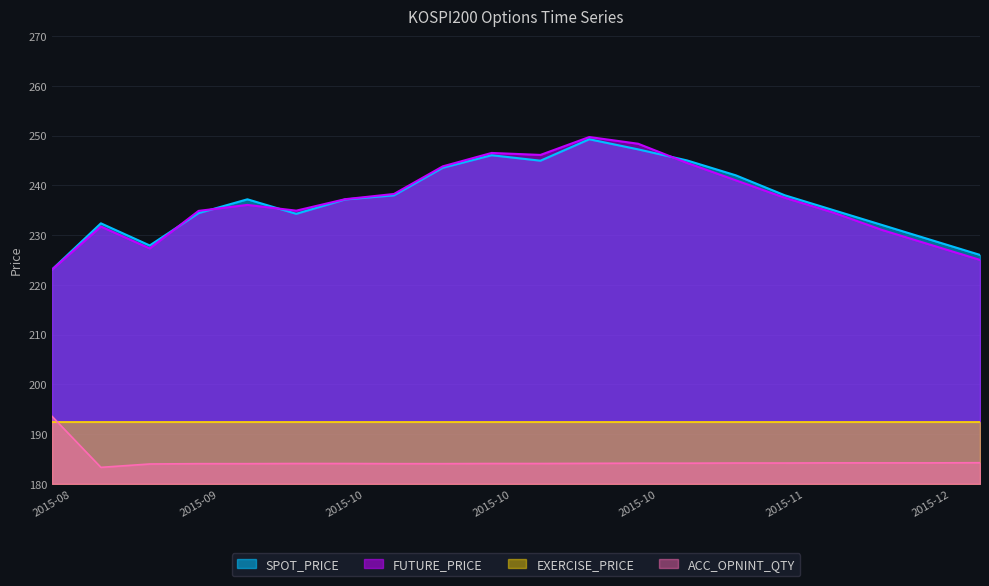

What is the maximum value for ACC_OPNINT_QTY?

193.5